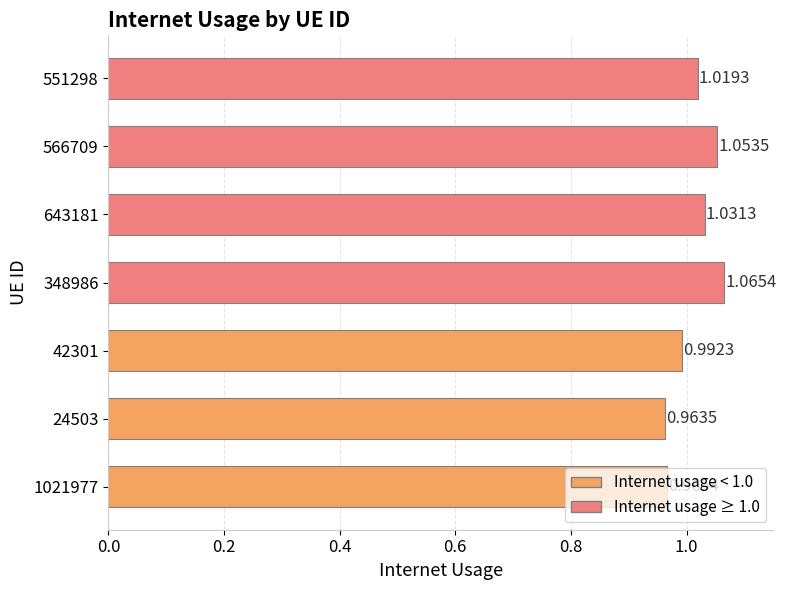

What is the sum of the values at 24503 and 1021977?

1.9